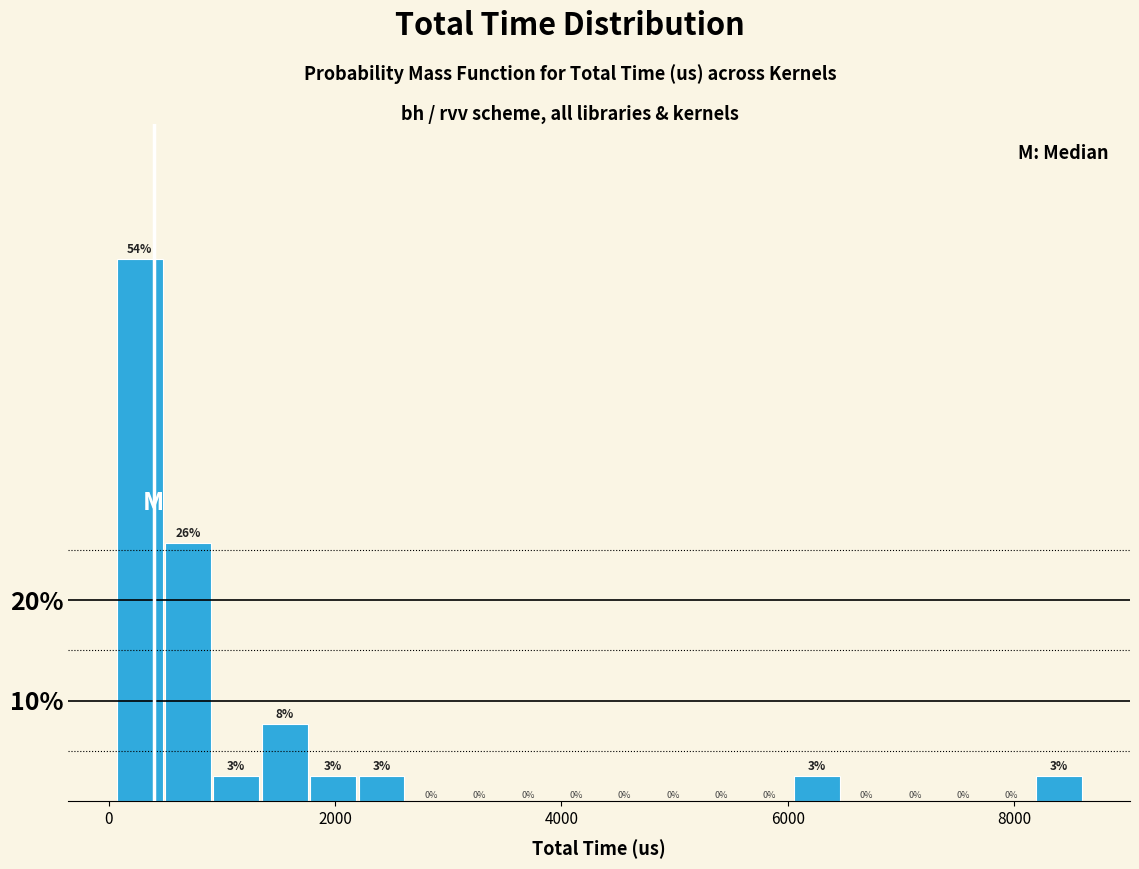

Around what value on the x-axis is the tallest bar? Give the approximate position of its centre, as read against the axis.

200